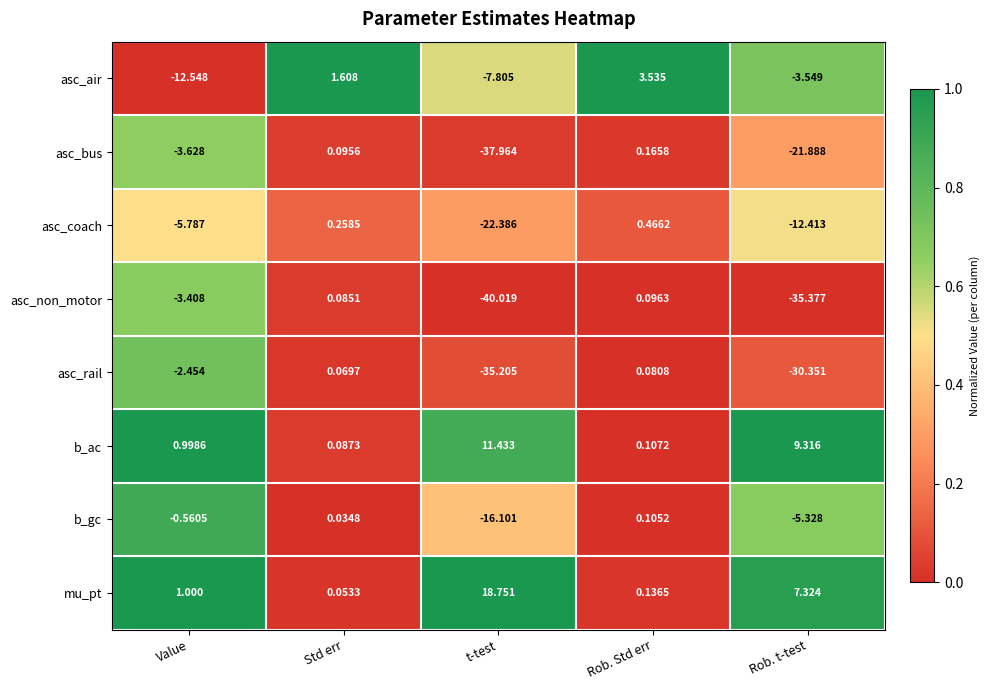

At Value, list the series in order from largest to smallest.

mu_pt, b_ac, b_gc, asc_rail, asc_non_motor, asc_bus, asc_coach, asc_air